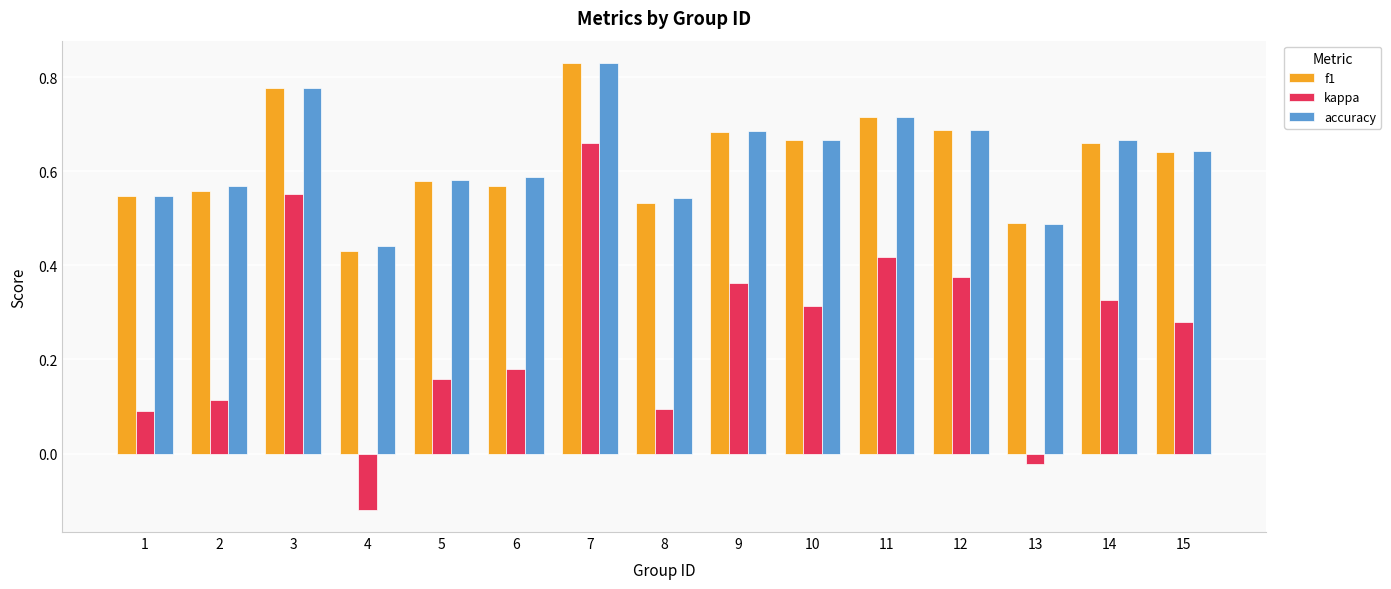

Is it true that accuracy equals 0.5 at 13?

True